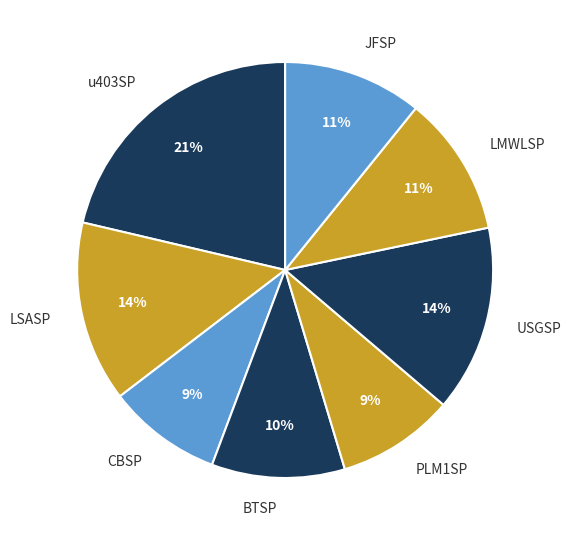

Is the sum of USGSP and LSASP greater than half?

No